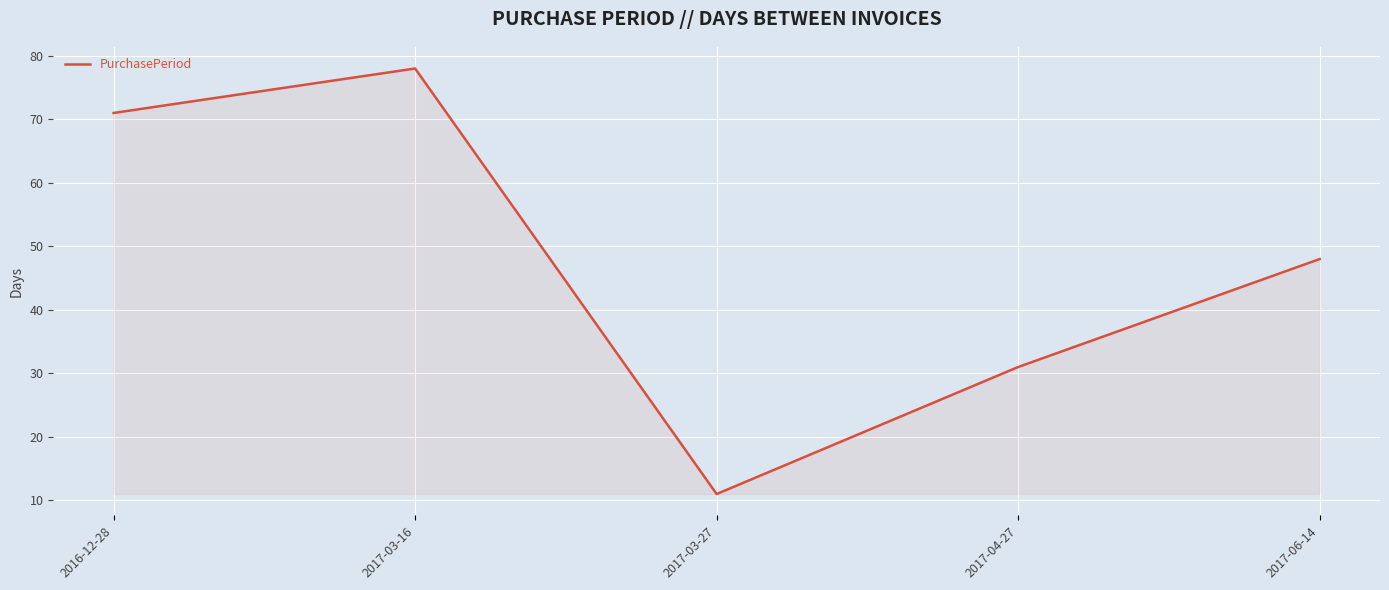

Reading right to left, transcribe all the data shown in this chart.

48	31	11	78	71